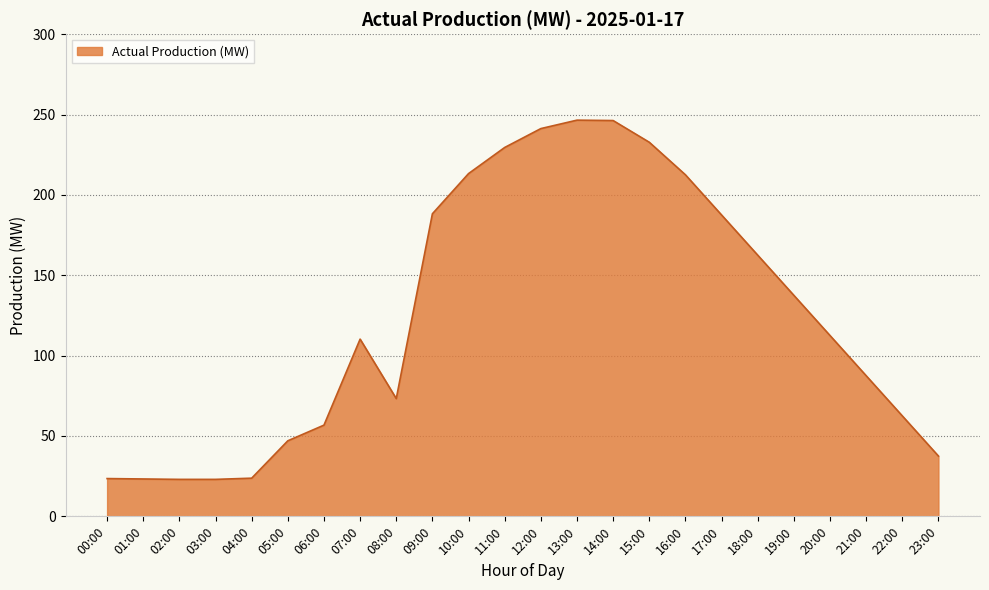

What is the difference between the maximum and minimum values?

223.5